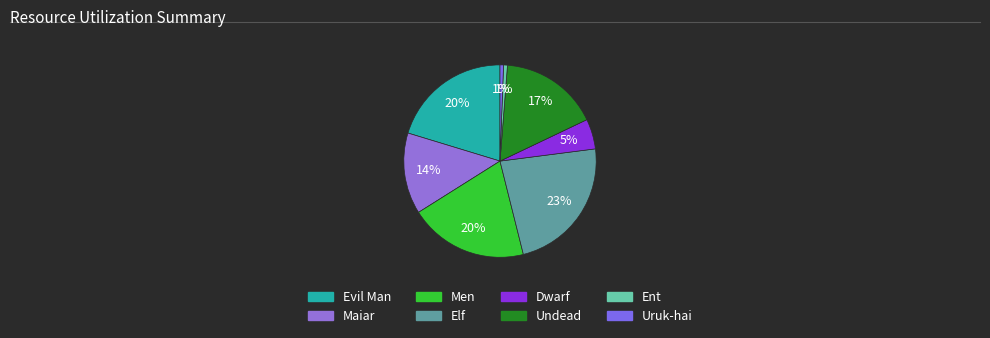

What is the largest slice in the pie chart?

Elf